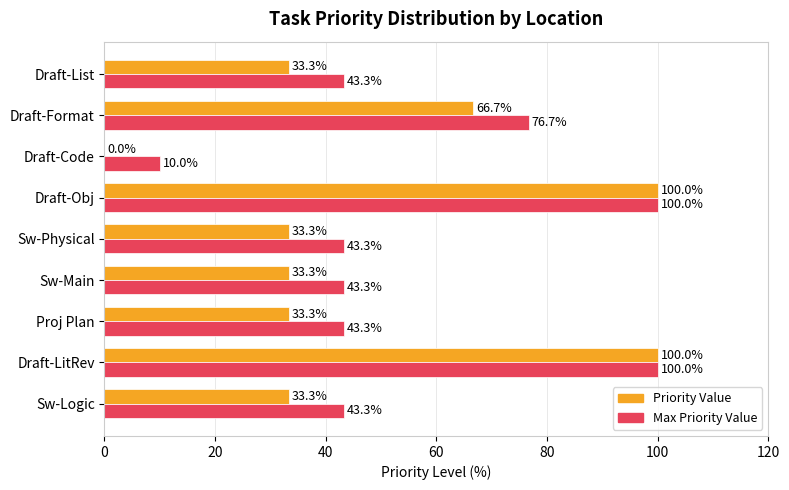

What value does the Max Priority Value series have at Proj Plan?

43.3